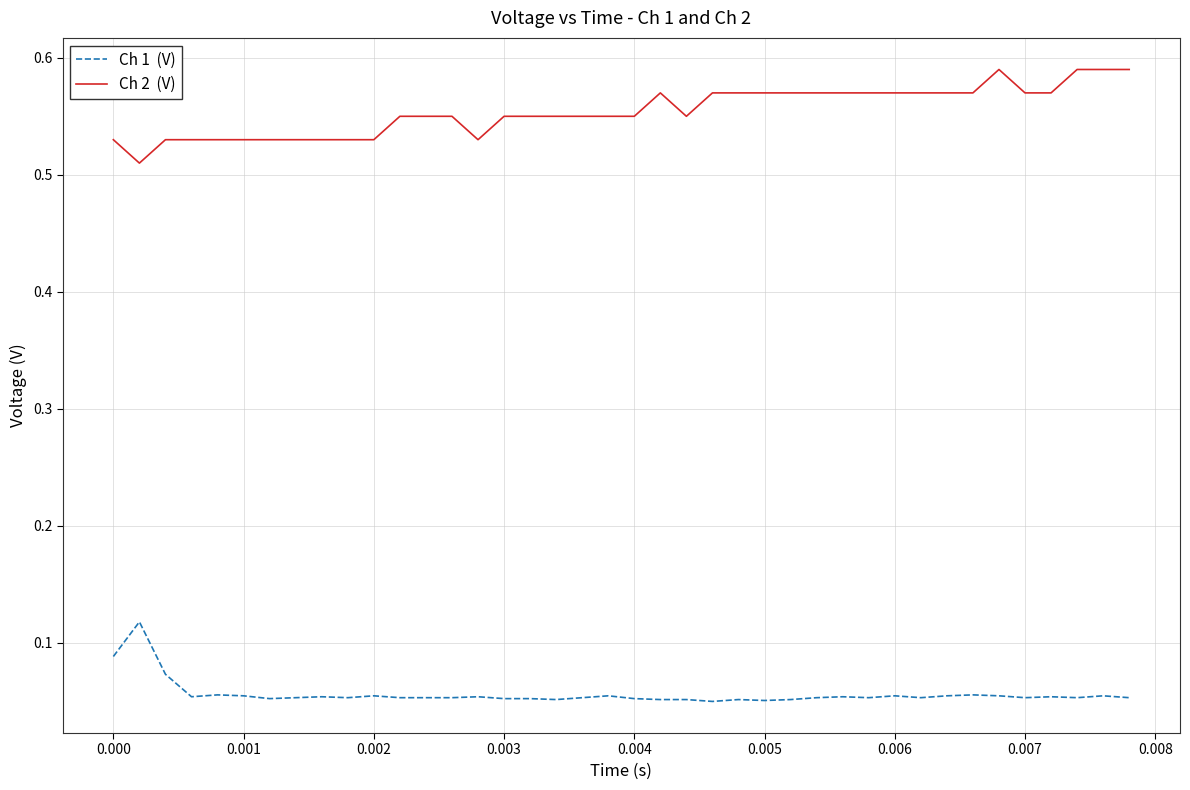

Is this an area chart (filled region under the line)?

No